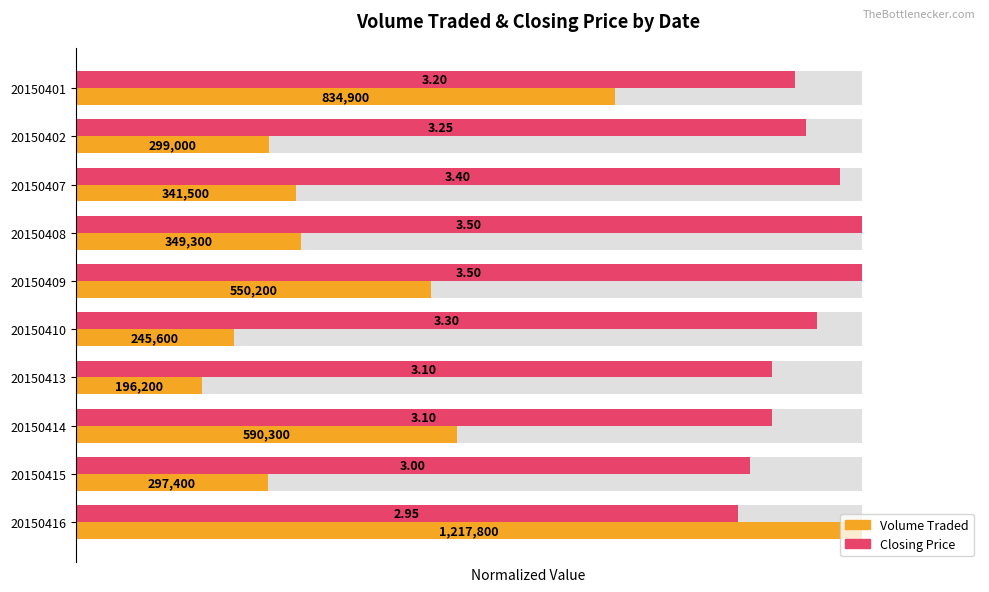

Rank the categories by Volume Traded value from lowest to highest.

20150413, 20150410, 20150415, 20150402, 20150407, 20150408, 20150409, 20150414, 20150401, 20150416